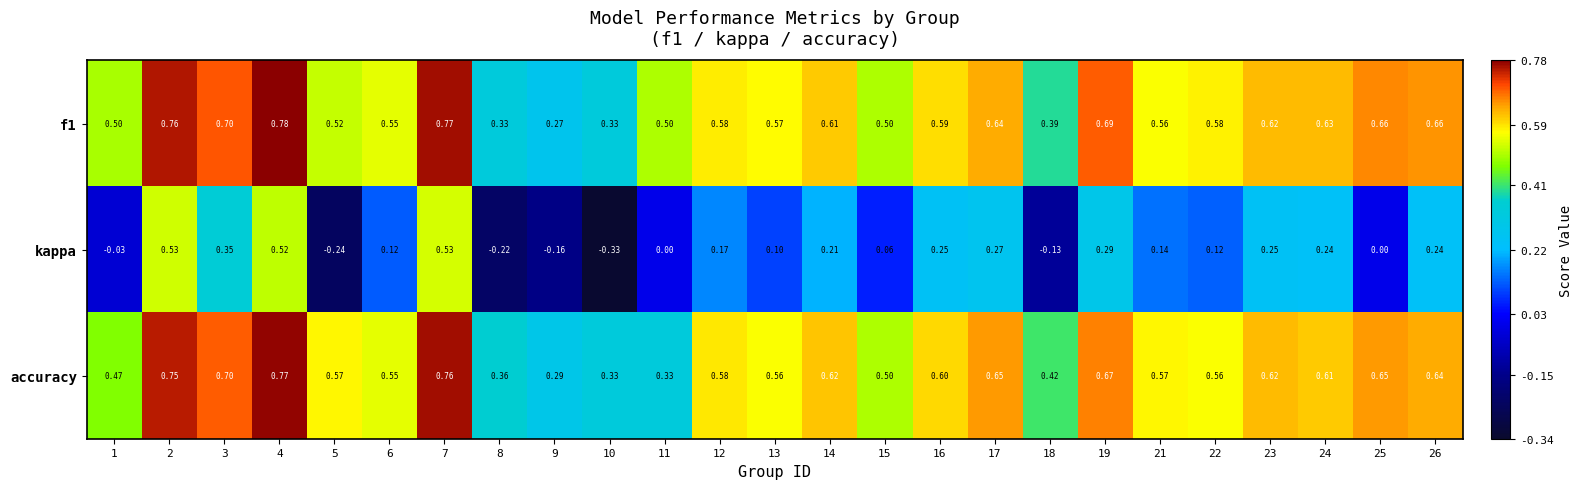

Which series changed the most between 7 and 8?

kappa